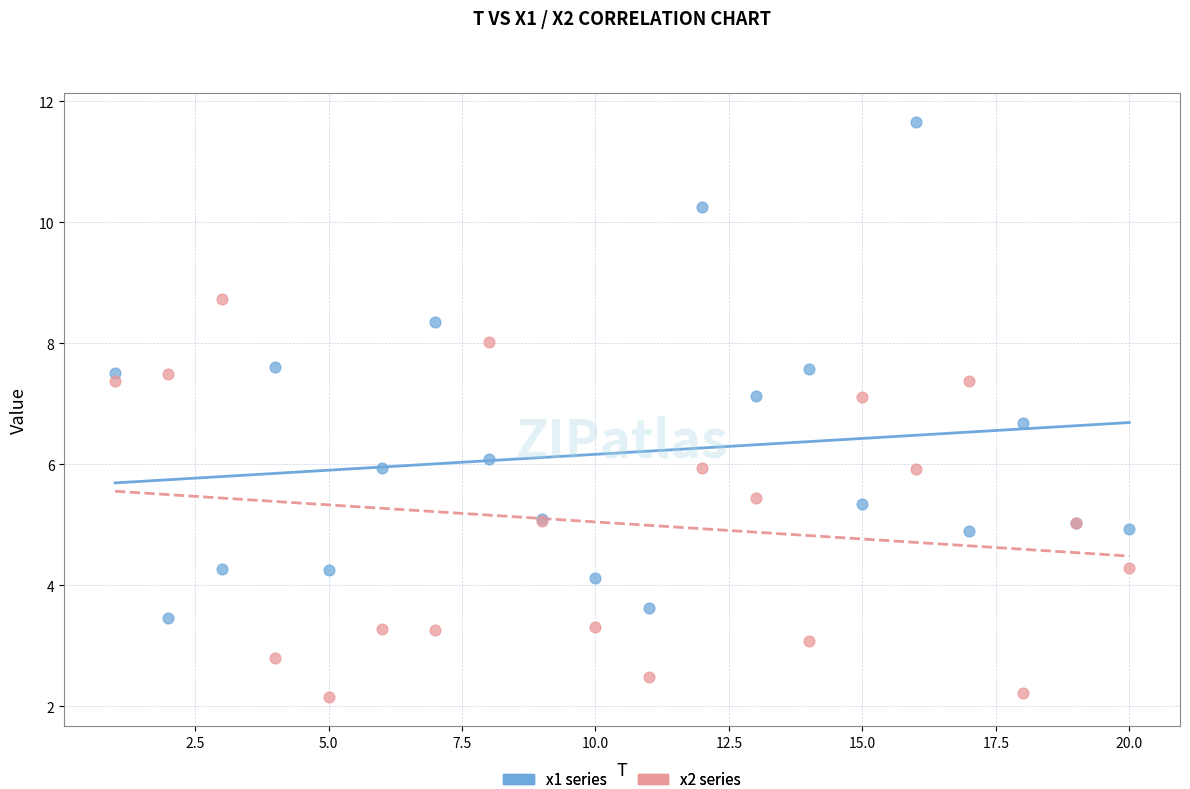

What is the X range (max minus min) for the scatter plot?

19.0